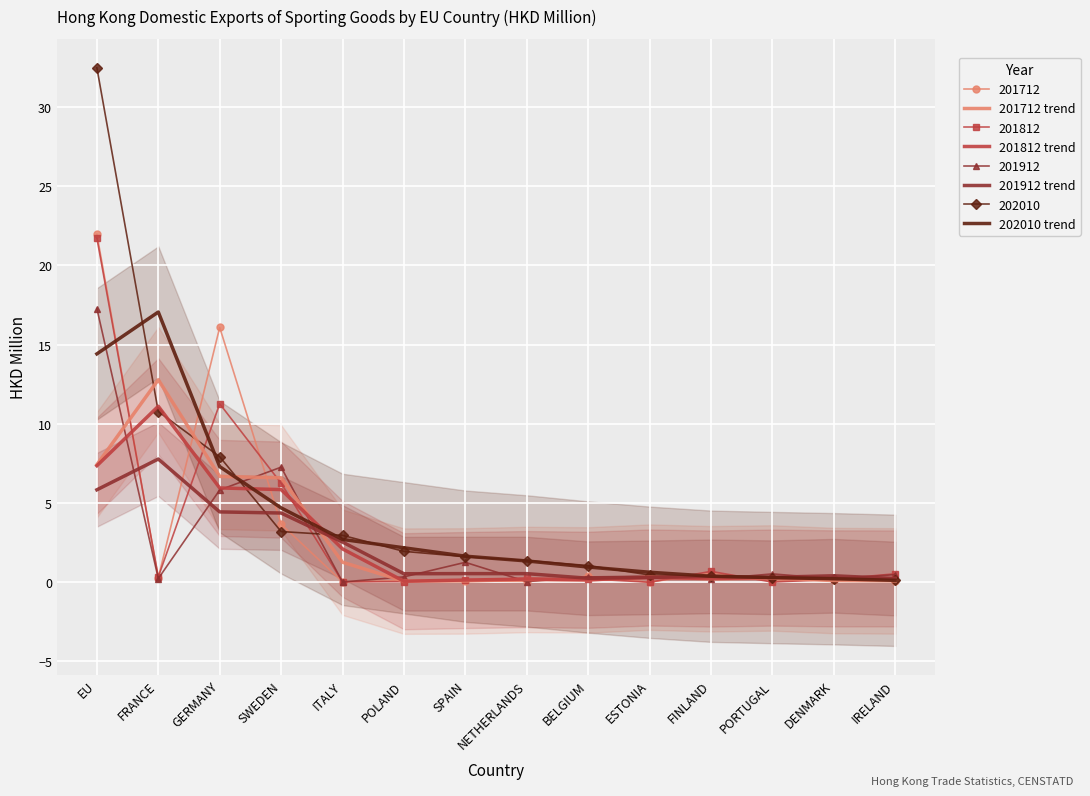

What is the value of the 202010 trend point at the 1st from the left?

14.4